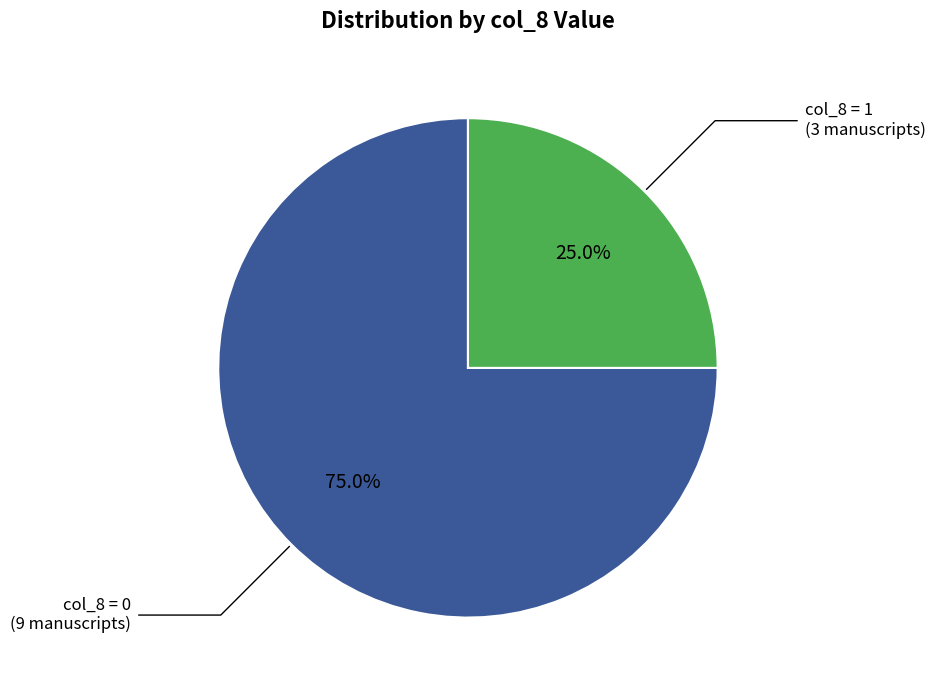

Is there a majority slice in this chart?

Yes